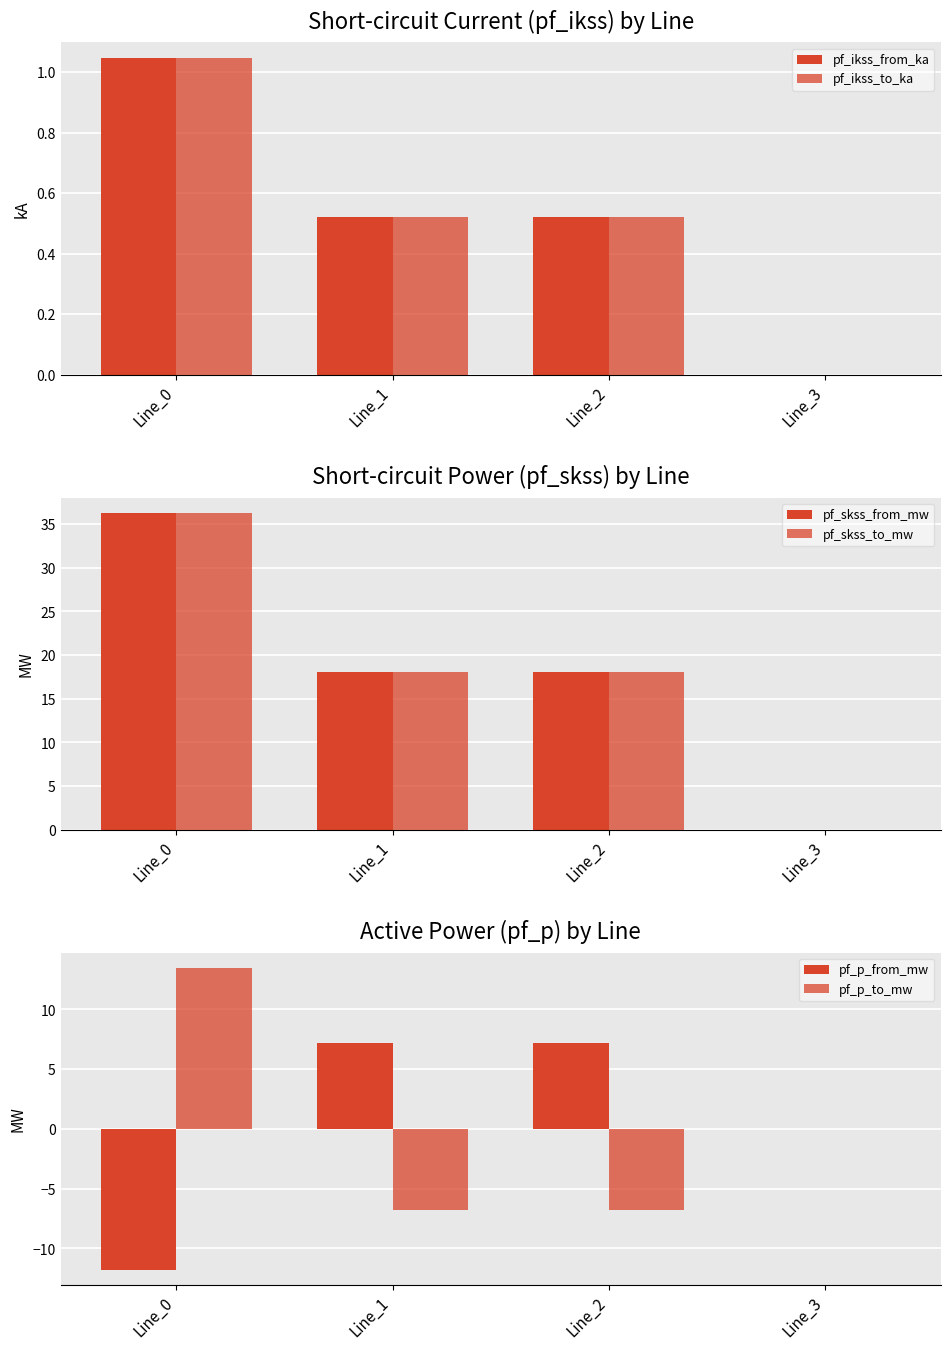

Between Line_1 and Line_0, which is larger?

Line_0